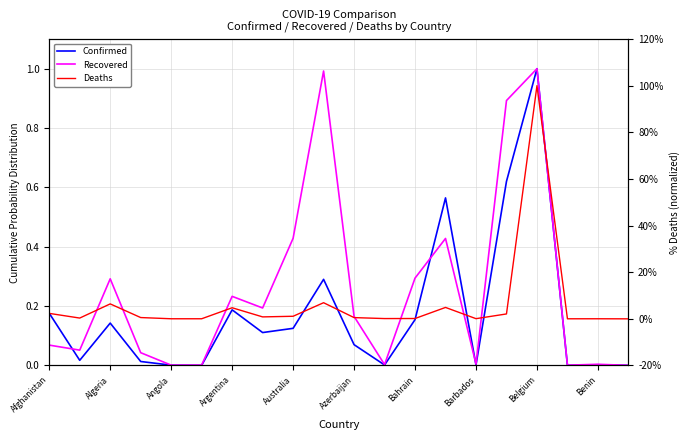

List the series in order of their overall mean, highest first.

Recovered, Confirmed, Deaths